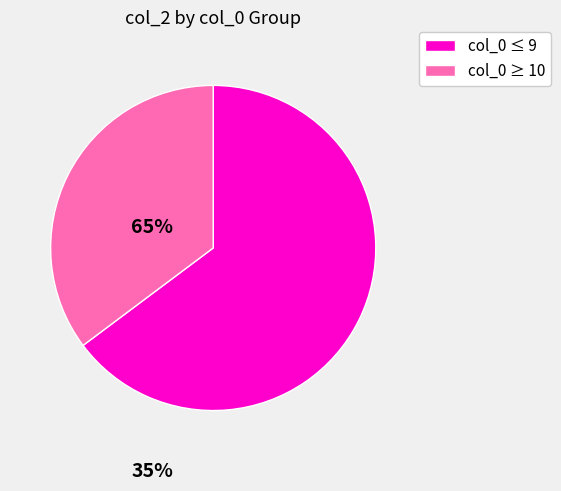

Is there a majority slice in this chart?

Yes